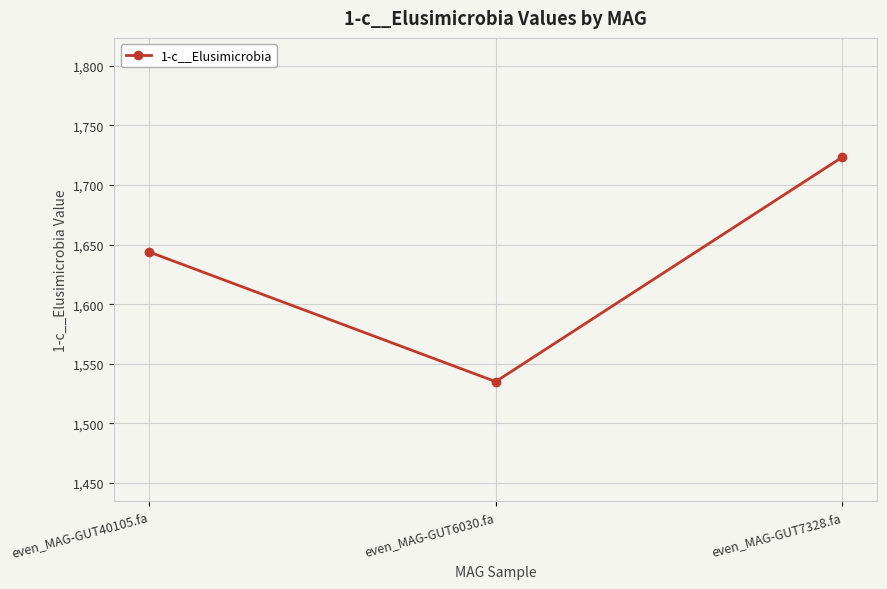

What value does the data have at even_MAG-GUT6030.fa?

1535.1